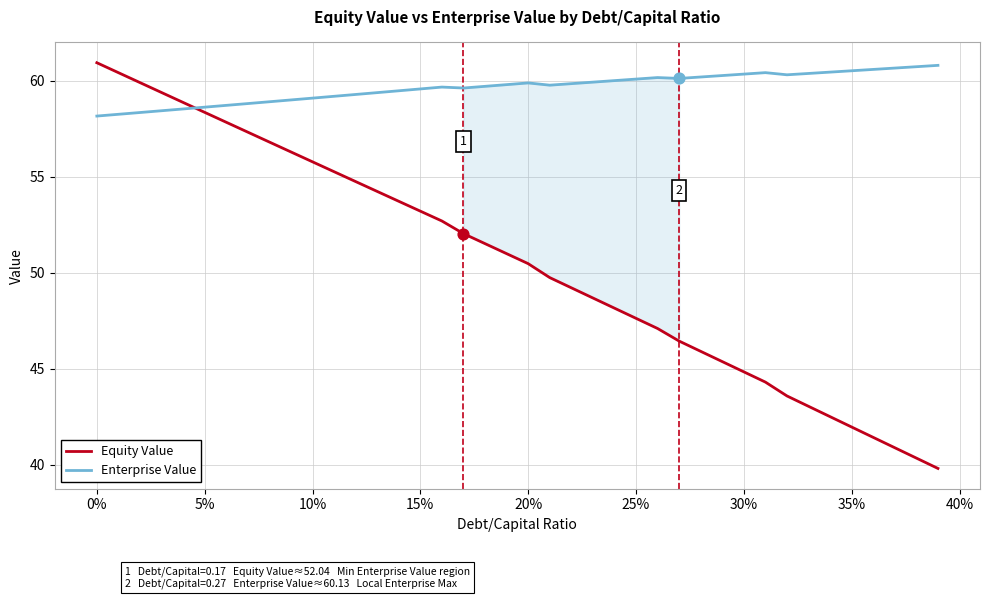

Which series has the largest total across all categories?

Enterprise Value